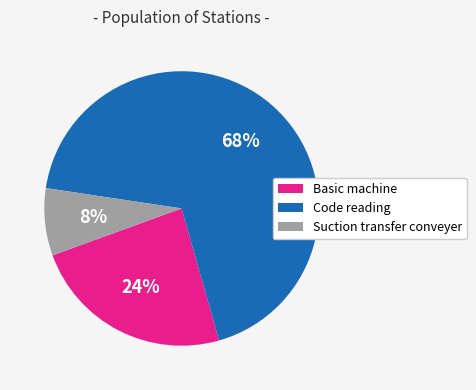

Combined, do Code reading and Basic machine account for over 50%?

Yes